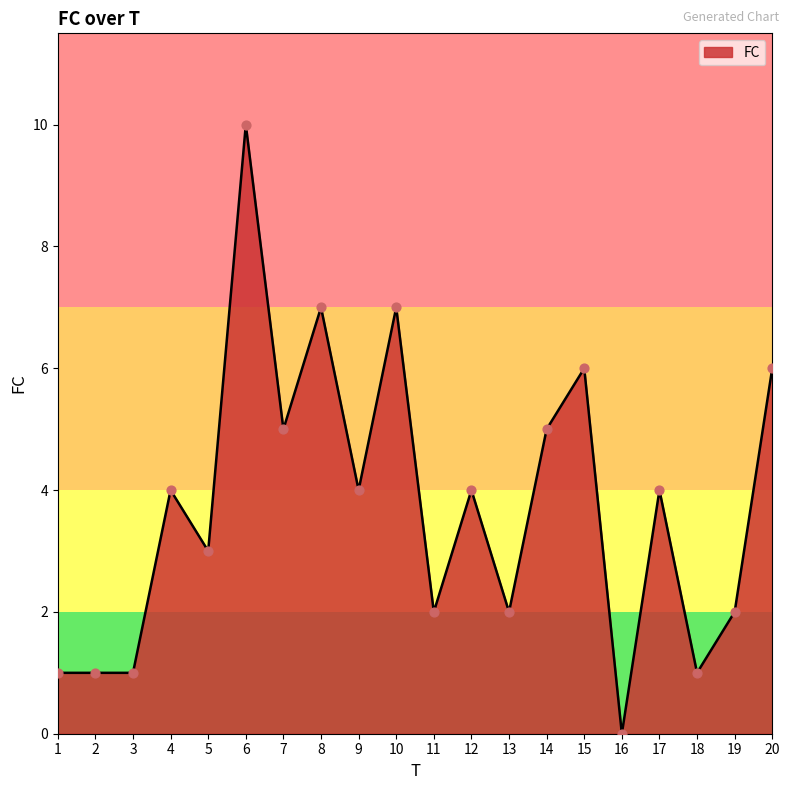

What is the ratio of the value at 19 to the value at 18?

2.0